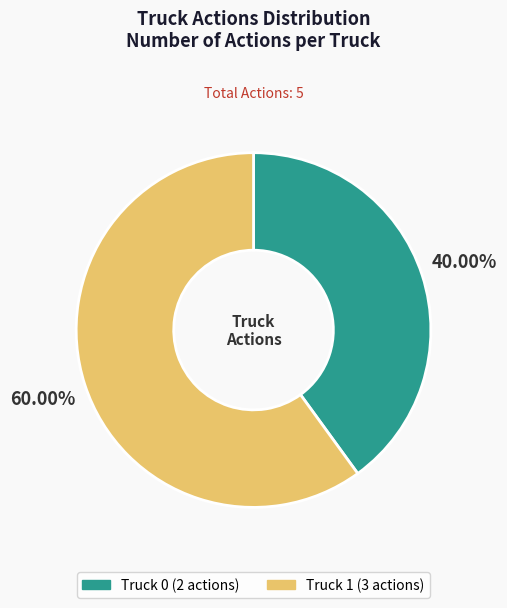

The Truck 1 slice represents 60% of the pie. True or false?

True